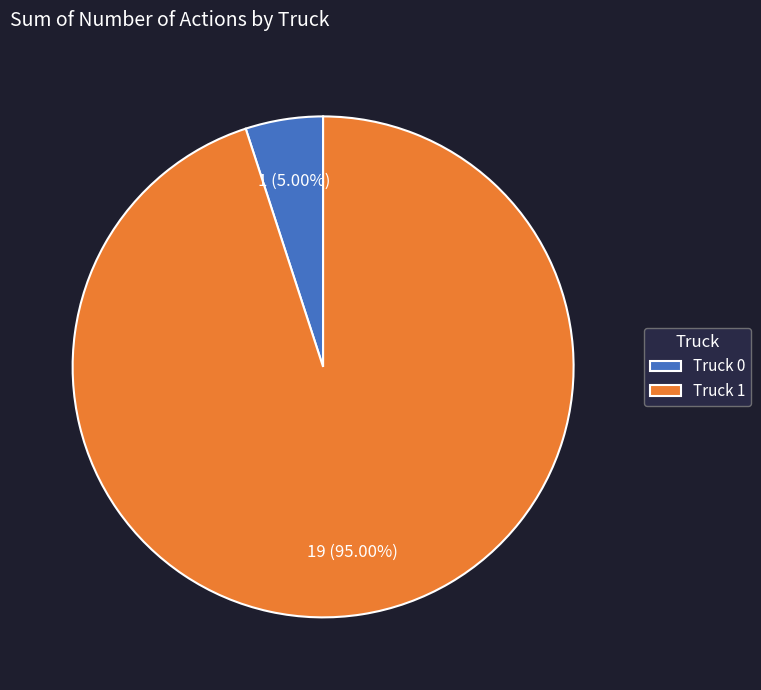

To the nearest percent, what is the combined percentage of Truck 0 and Truck 1?

100%